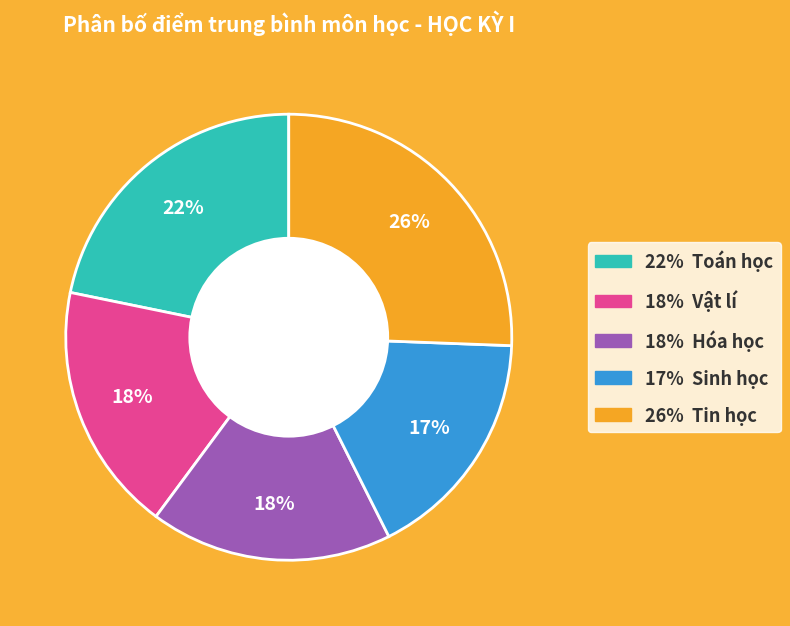

To the nearest percent, what is the difference between the largest and smallest slice percentages?

9%